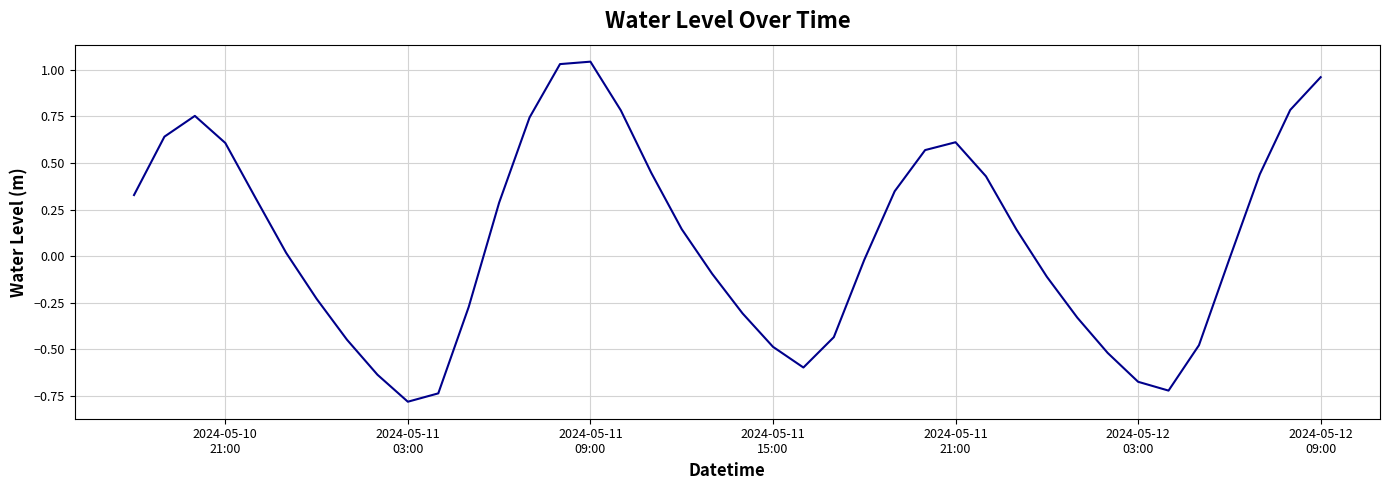

What is the difference between the maximum and minimum values?

1.8